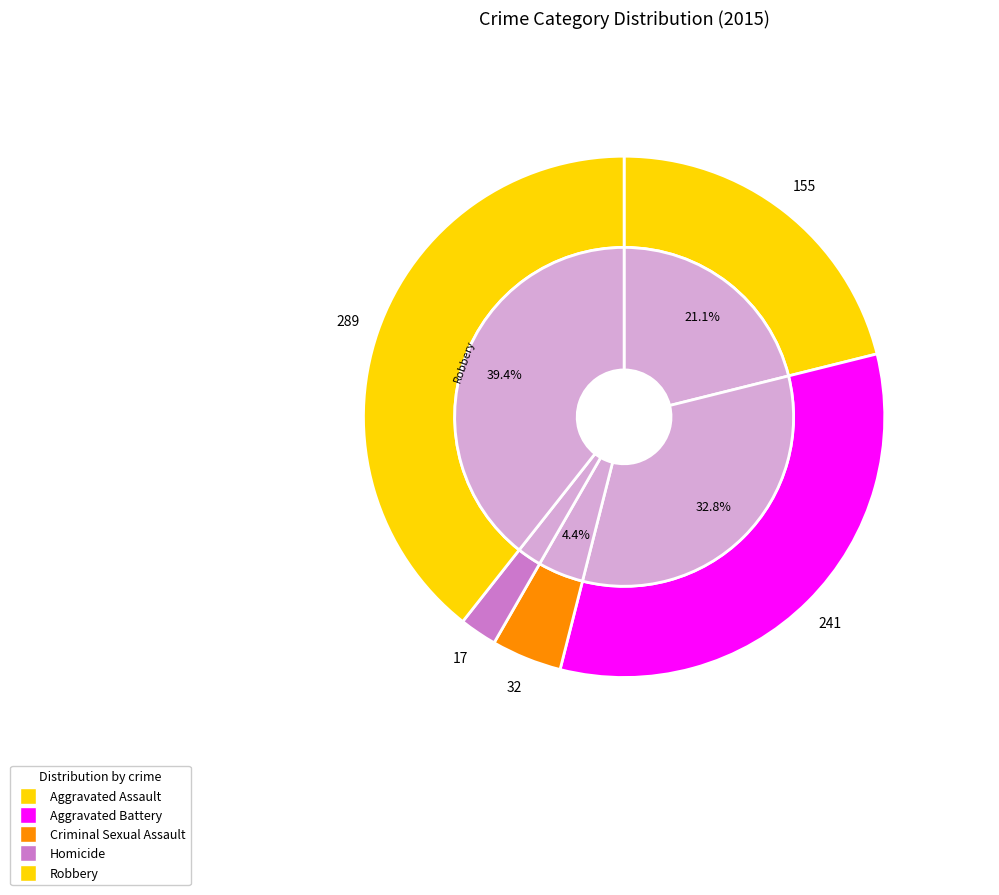

Is there any slice that represents more than half of the pie?

No